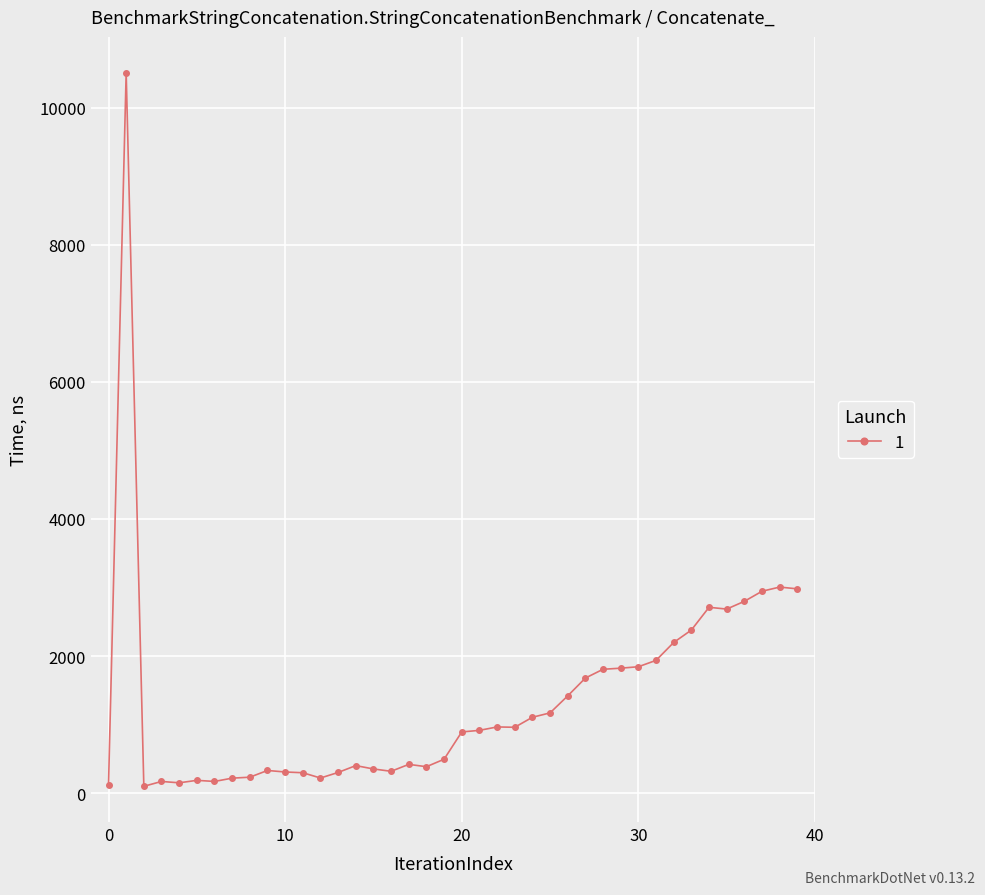

True or false: the data has more than 1 interior local peaks.

True